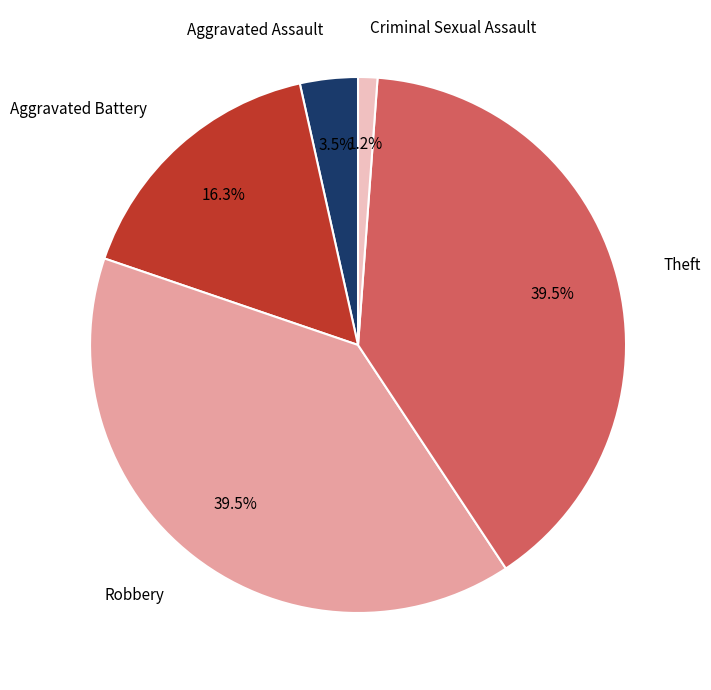

What is the smallest slice in the pie chart?

Criminal Sexual Assault